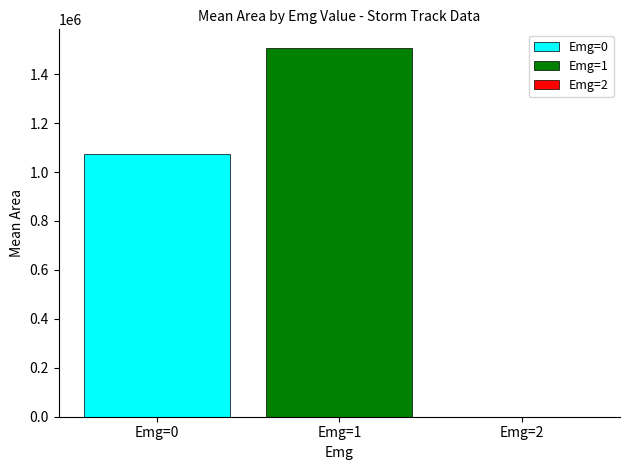

True or false: the data shows 2362448 at 0.

False